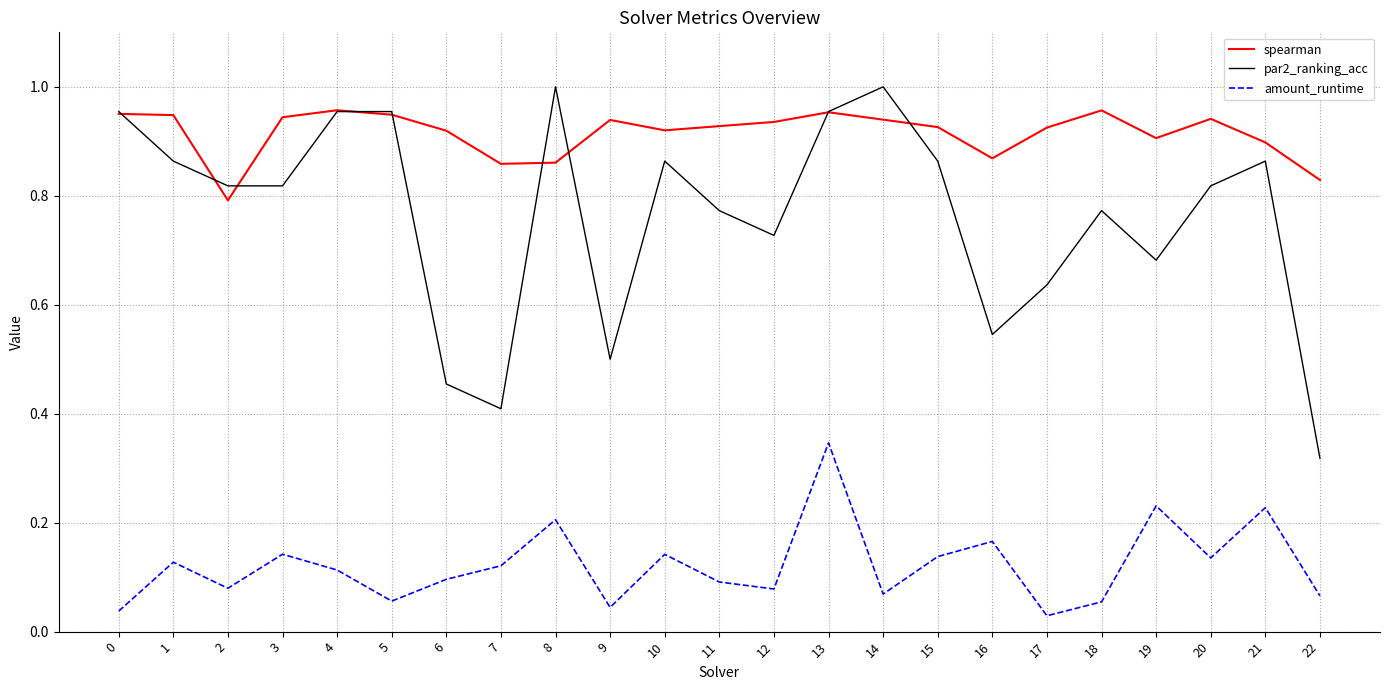

What is the total value across all series at 10?

1.9